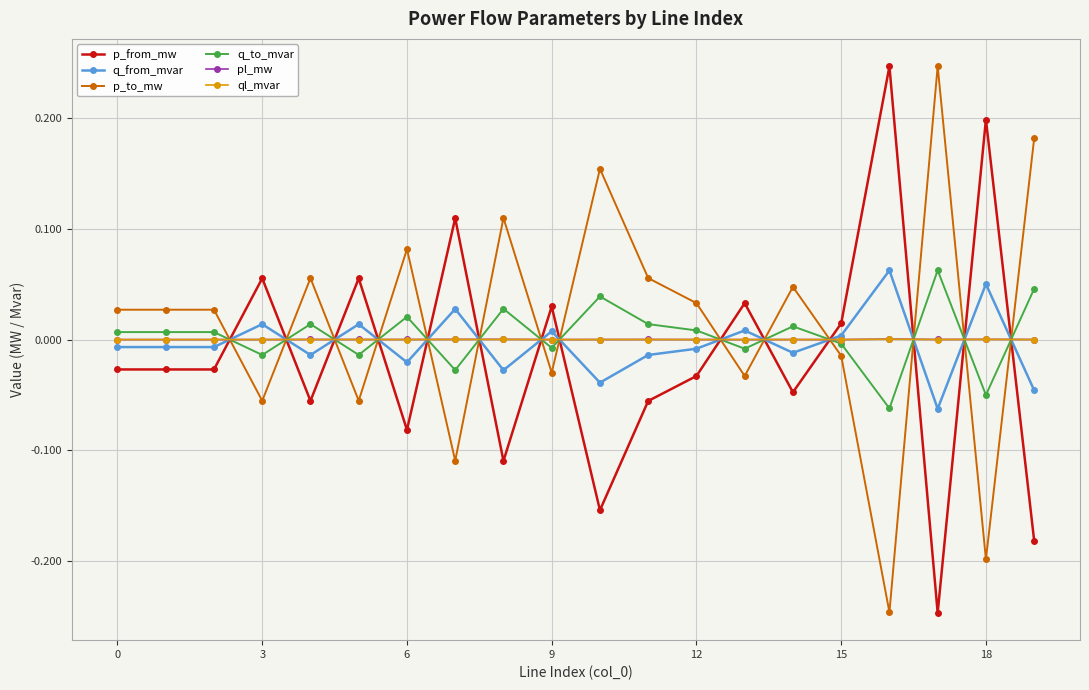

True or false: p_from_mw has more than 0 points higher than both neighbors.

True